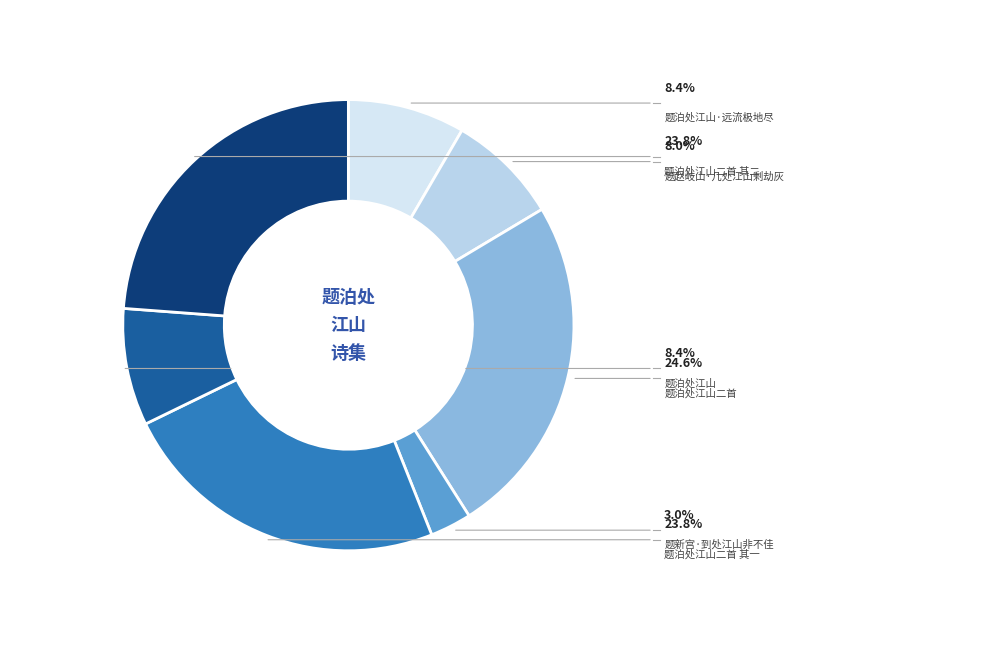

Which slice is the smallest?

题新宫·到处江山非不佳